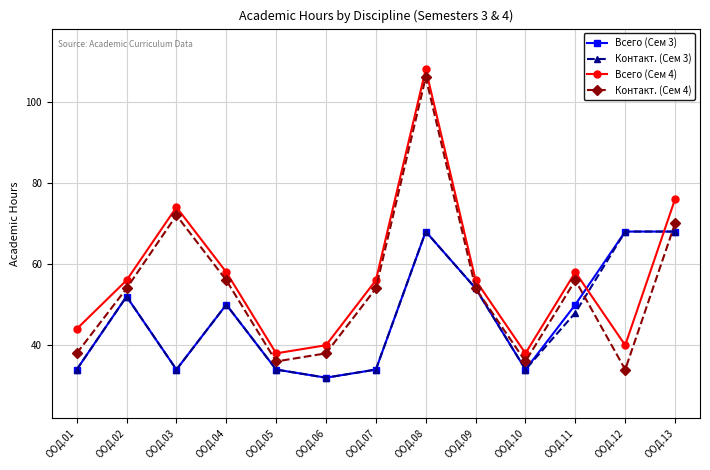

What is the value of the Всего (Сем 4) point at the 10th from the left?

38